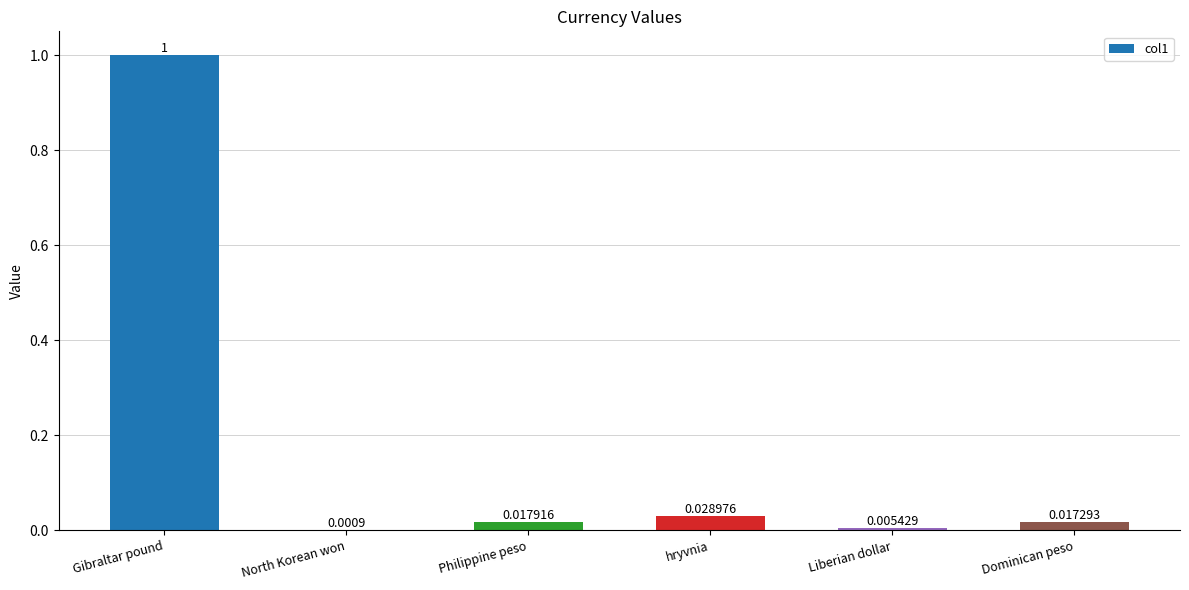

What is the change in value from Gibraltar pound to Dominican peso?

-1.0